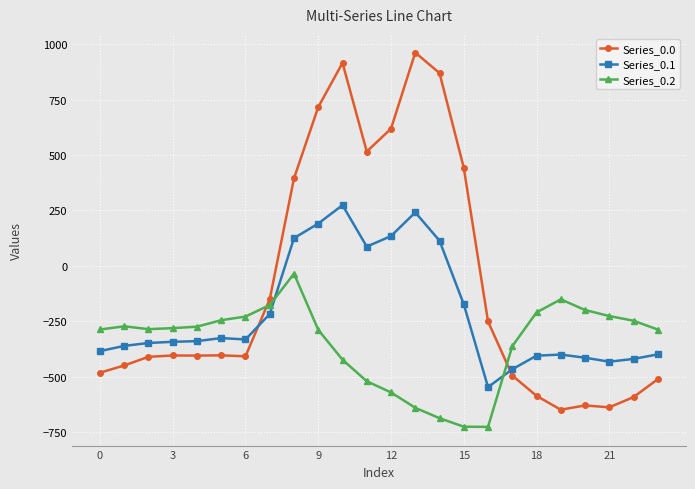

Count the number of data series in this chart.

3